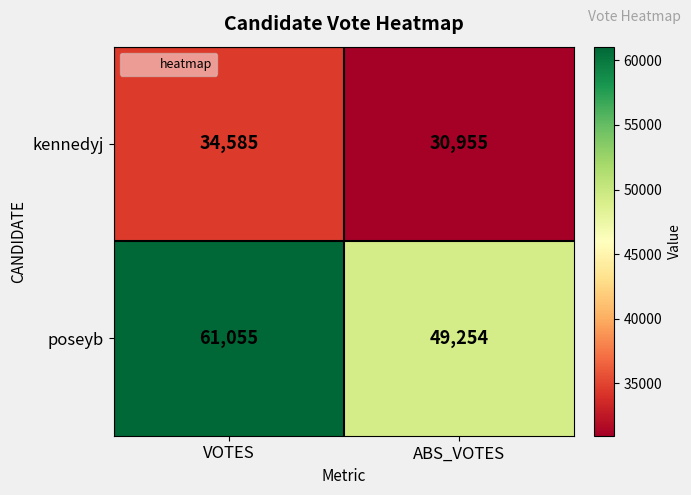

What is the approximate value of kennedyj at ABS_VOTES, to the nearest 50?

30950